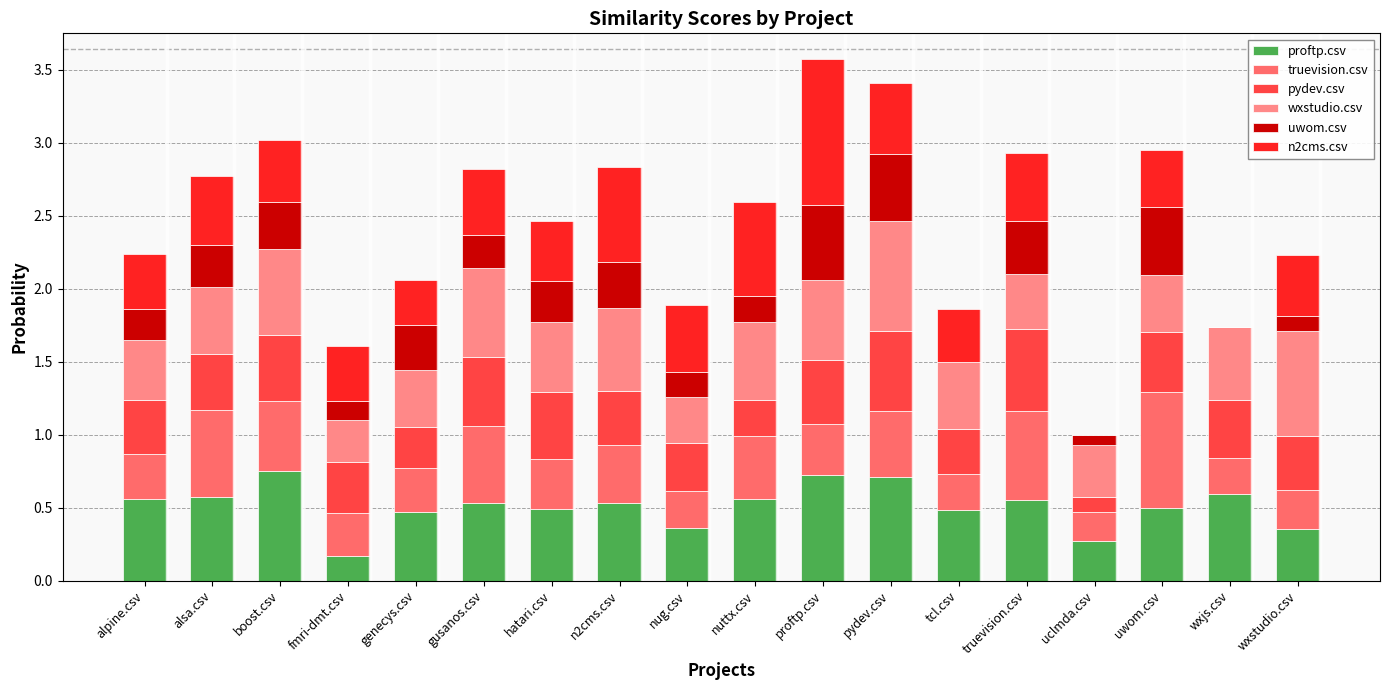

What is the total value across all series at boost.csv?

3.0